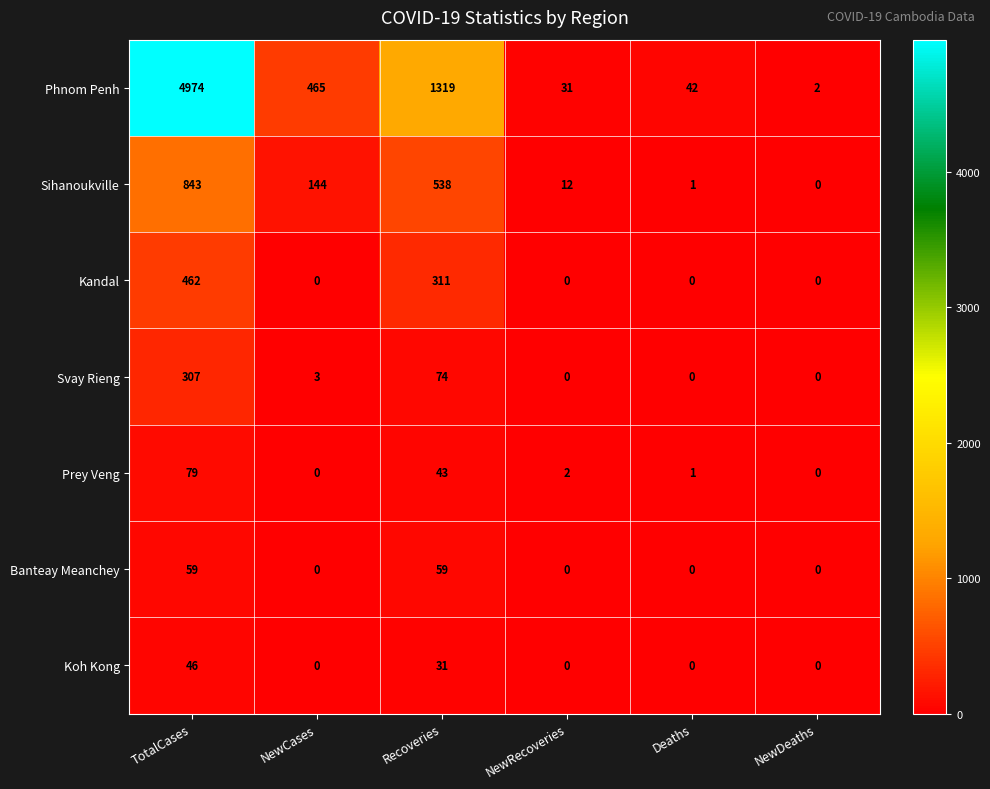

What is the difference between the maximum and minimum values in the Sihanoukville series?

843